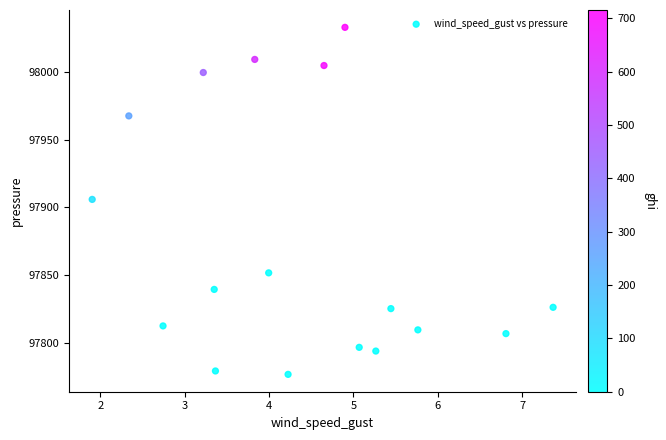

What is the range of X values (max minus min)?

5.5